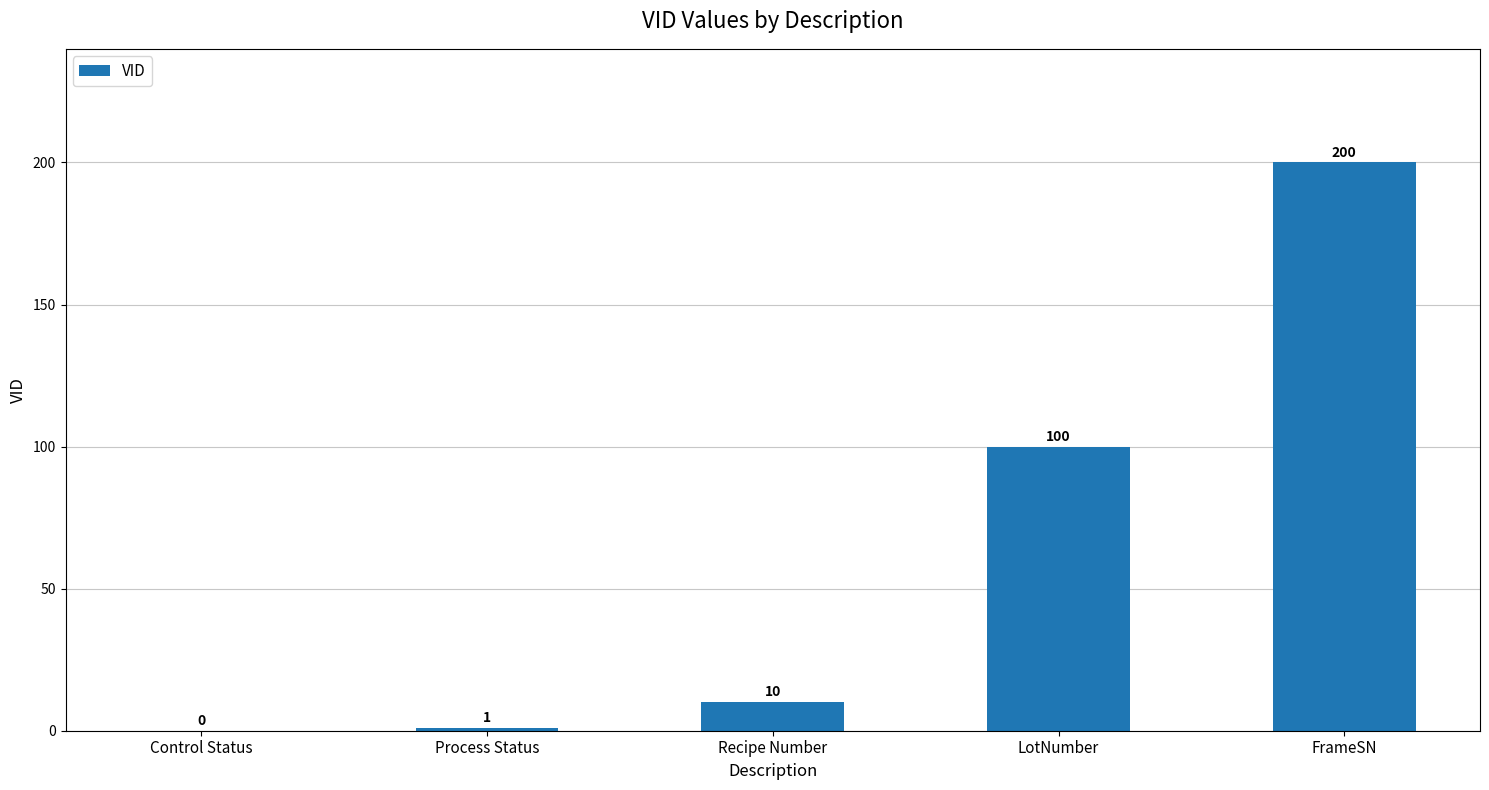

How many series are shown in this chart?

1